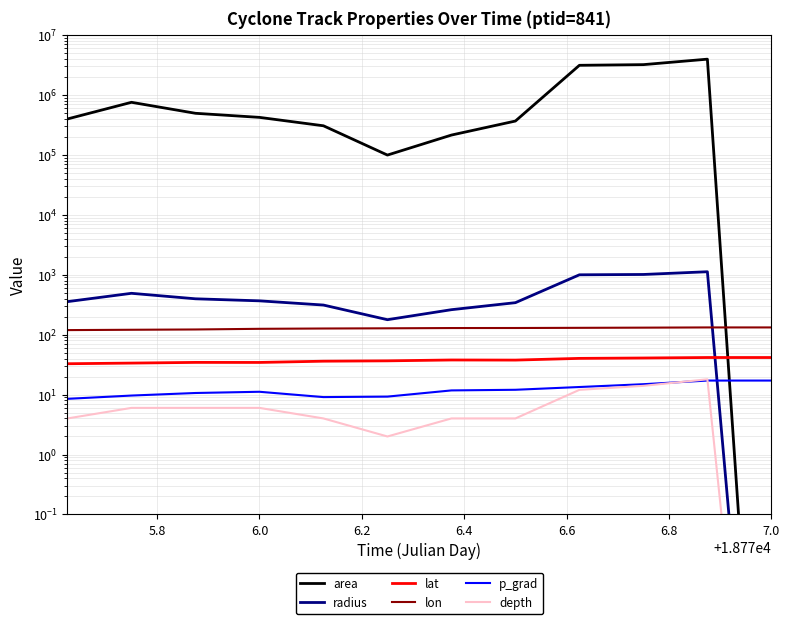

How many interior local peaks does the radius series have?

2